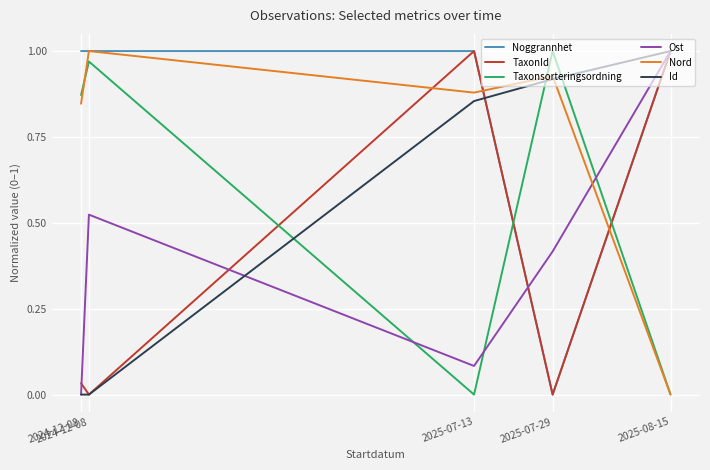

Does the chart have visible grid lines?

Yes